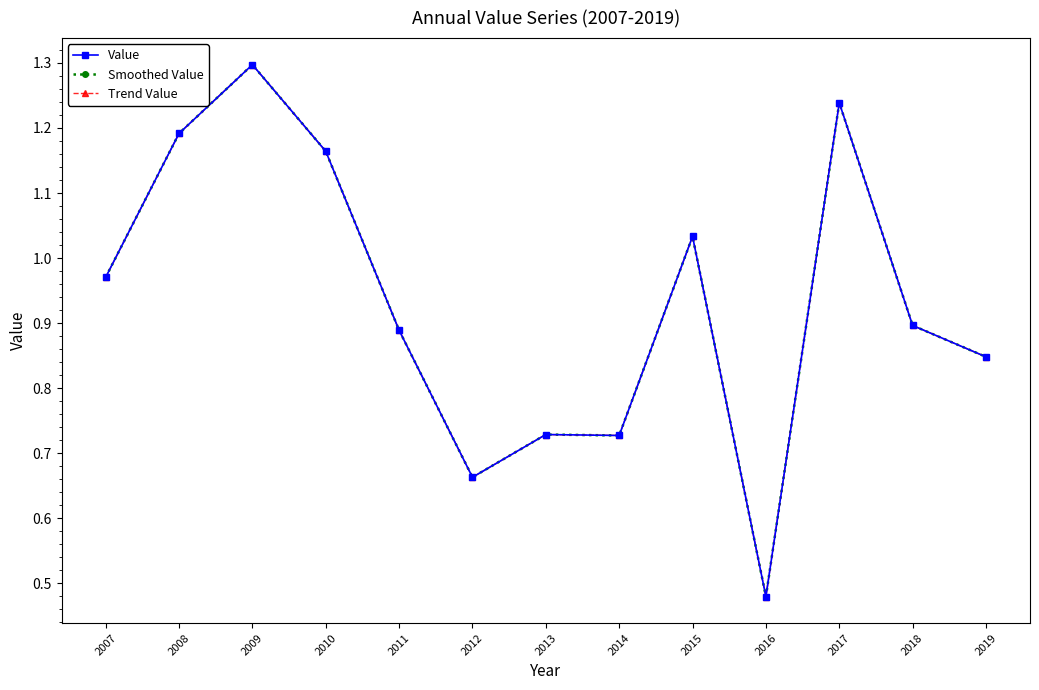

Rank the series at 2018 from highest to lowest value.

Value, Smoothed Value, Trend Value